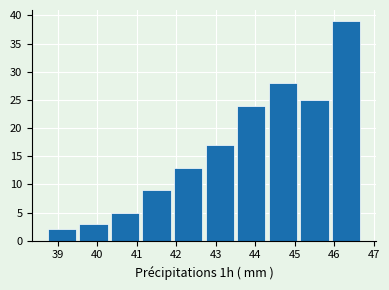

Reading left to right, list every bar in this chart as the range it spans on the x-axis followed by its height. Neither the bar edges nor the heights are printed on the chart, so give them approximately, as read against the axes.

38.7 to 39.5: 2
39.5 to 40.3: 3
40.3 to 41.1: 5
41.1 to 41.9: 9
41.9 to 42.7: 13
42.7 to 43.5: 17
43.5 to 44.3: 24
44.3 to 45.1: 28
45.1 to 45.9: 25
45.9 to 46.7: 39